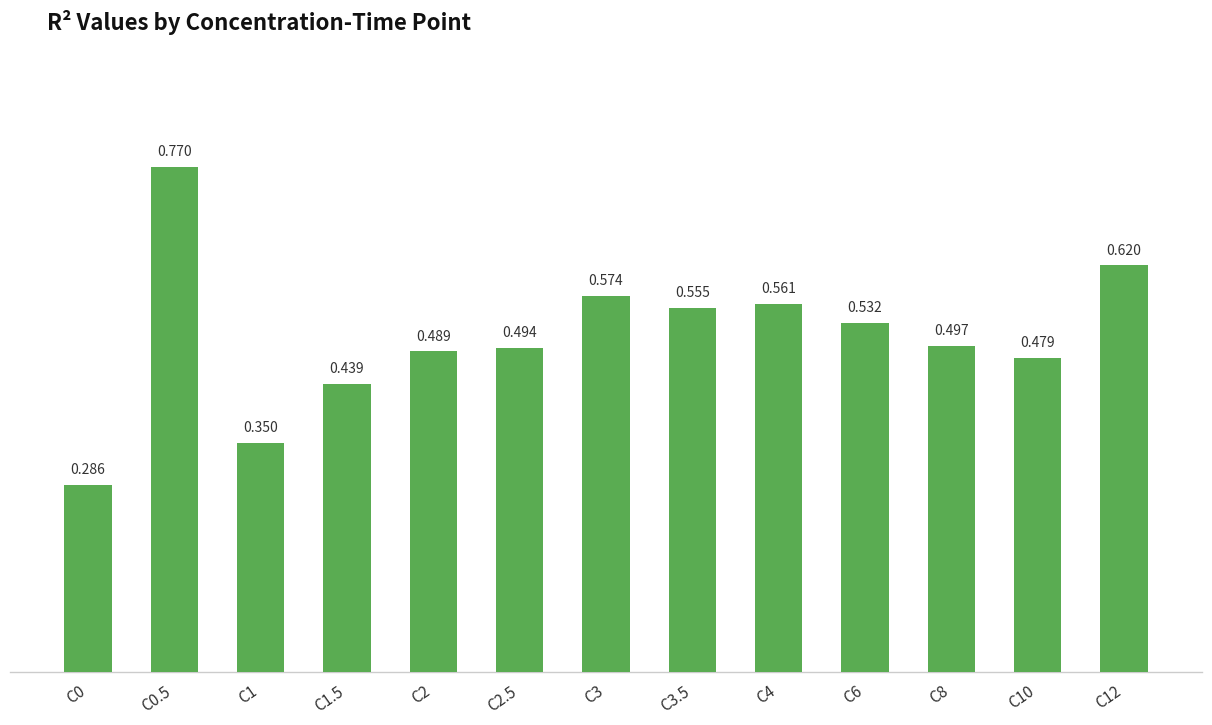

What is the sum of the values at C8 and C6?

1.0